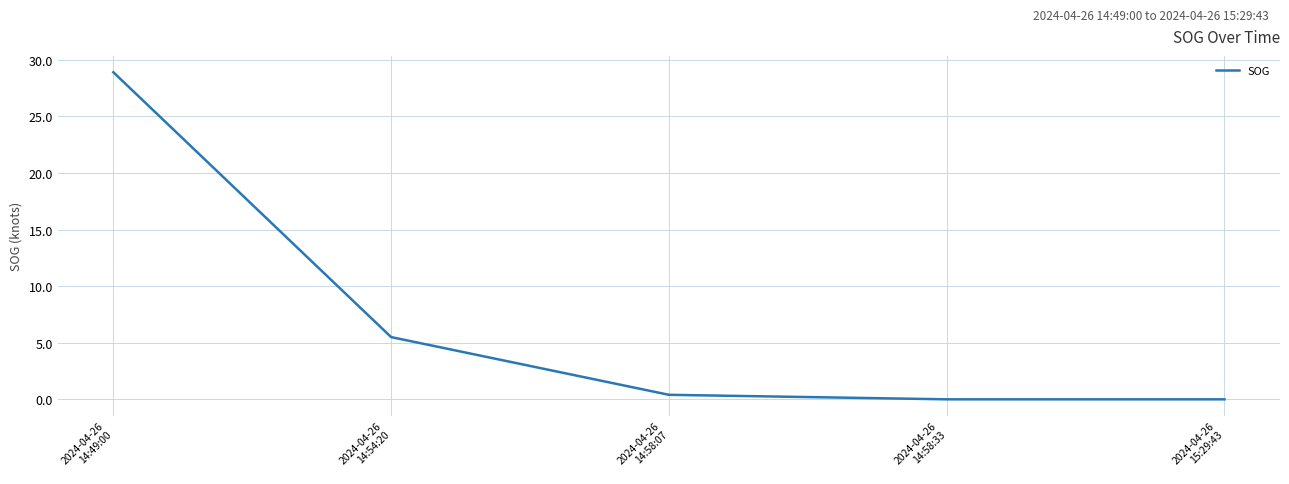

How many lines are shown in the chart?

1